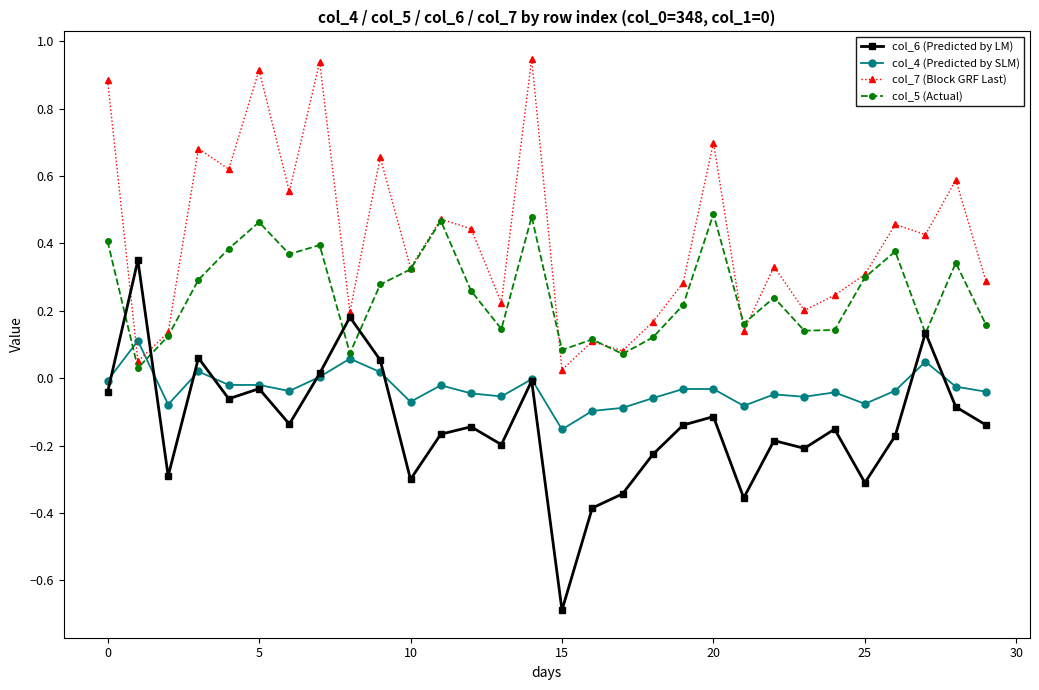

Which series has the largest total across all categories?

col_7 (Block GRF Last)